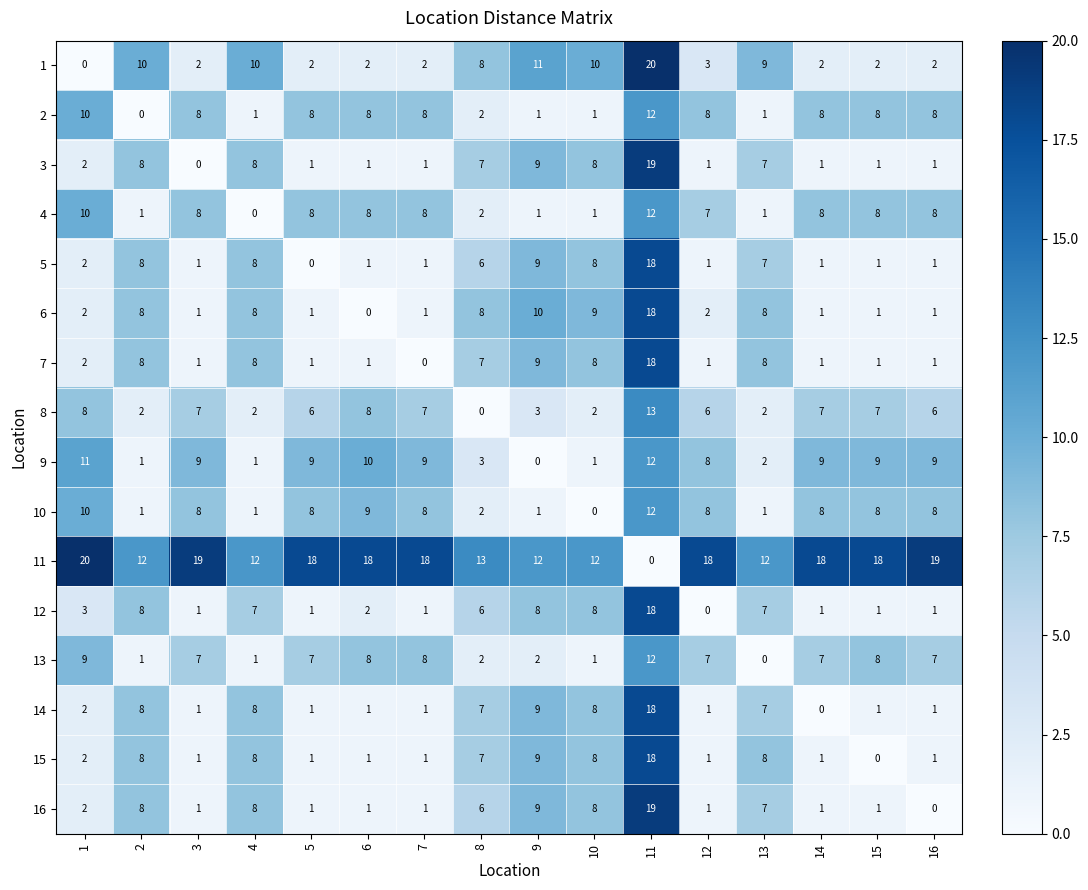

The value of 13 at 8 is 3. True or false?

False